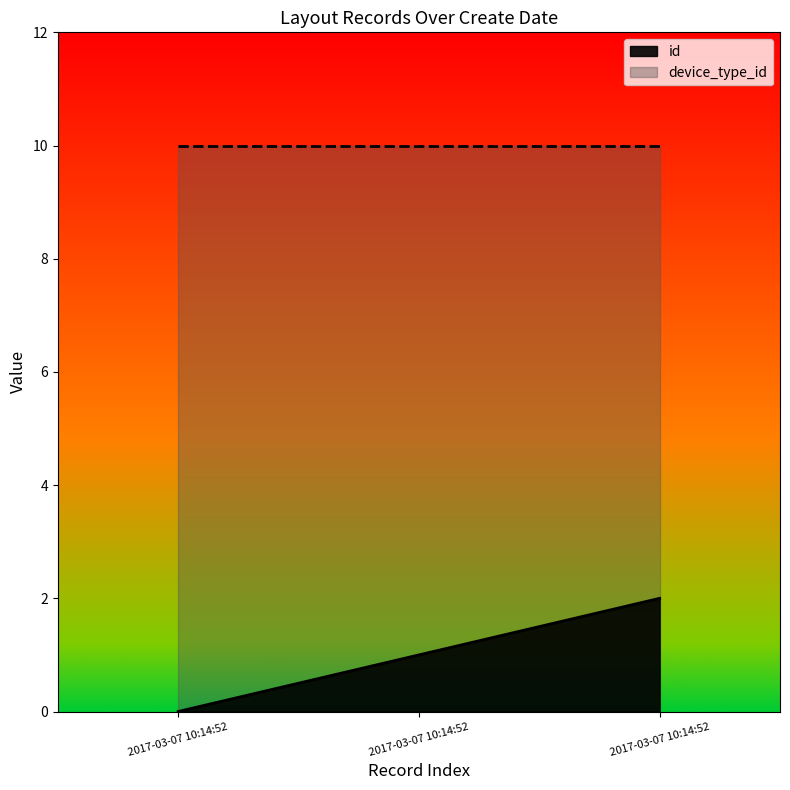

Which label corresponds to the smallest value in the chart?

2017-03-07 10:14:52